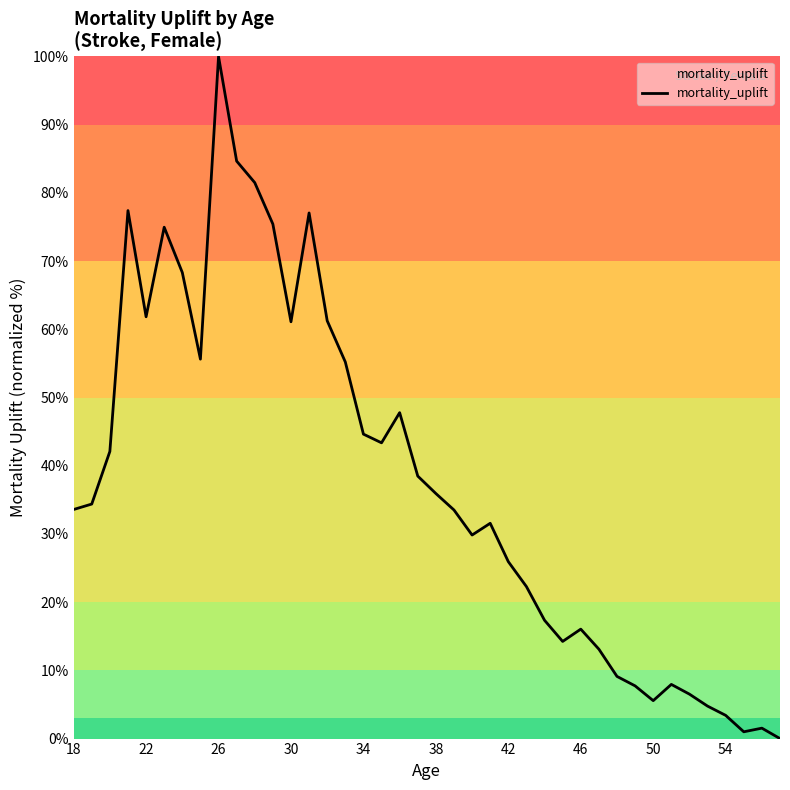

What is the average value?

37.7